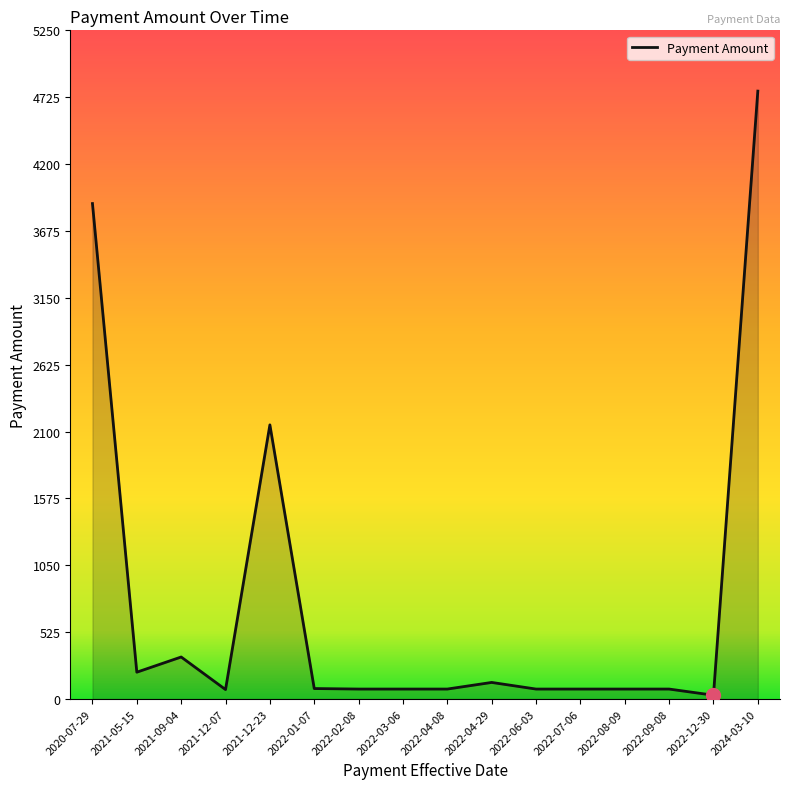

At which category does the data reach its first local peak?

2021-09-04